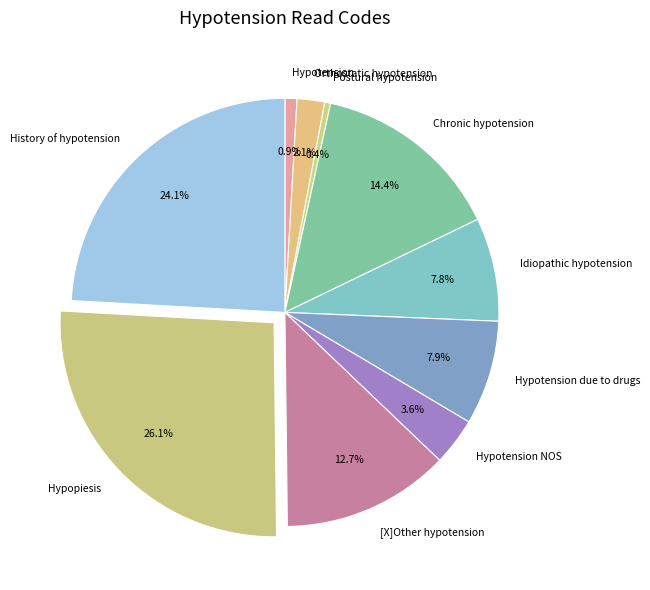

Is there a majority slice in this chart?

No